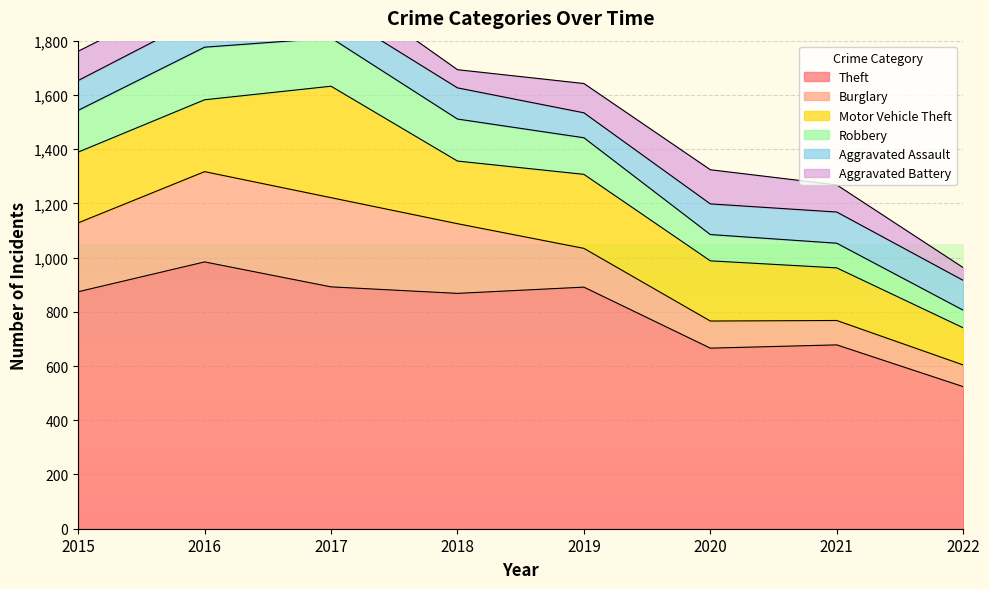

At how many categories does at least one series exceed 320?

8